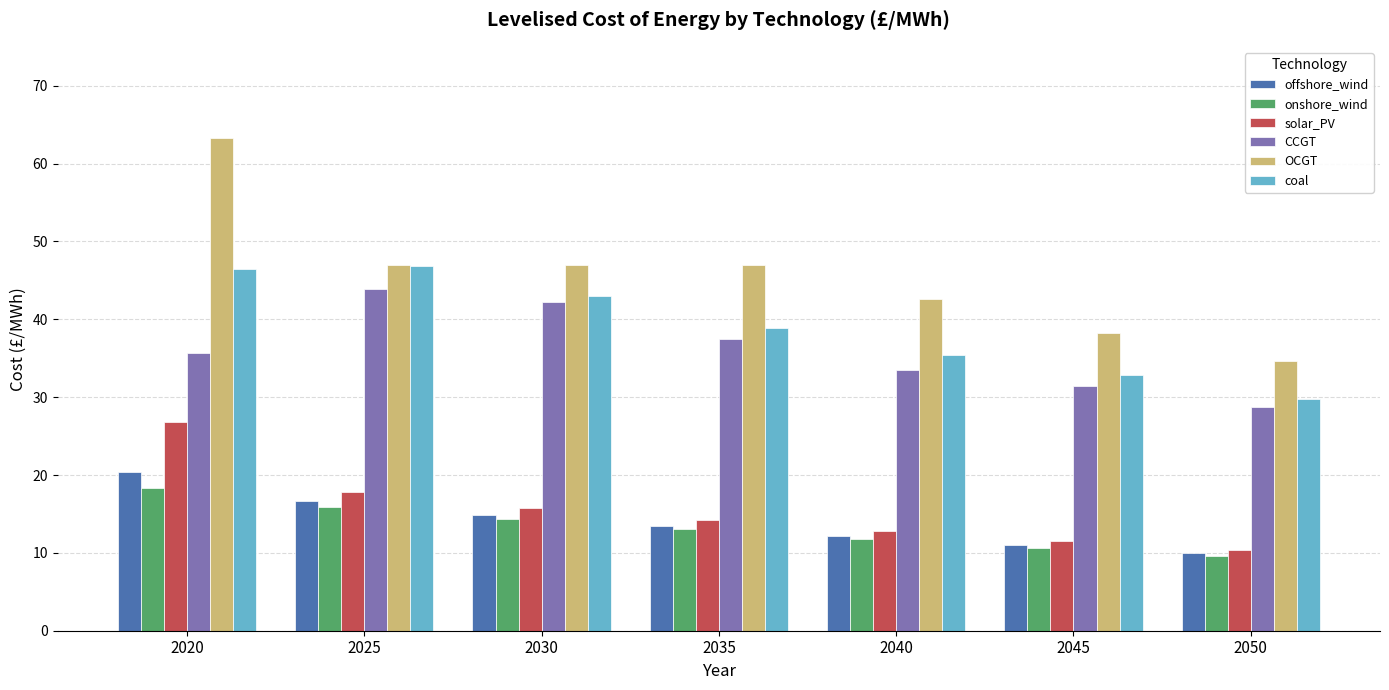

At 2020, list the series in order from largest to smallest.

OCGT, coal, CCGT, solar_PV, offshore_wind, onshore_wind